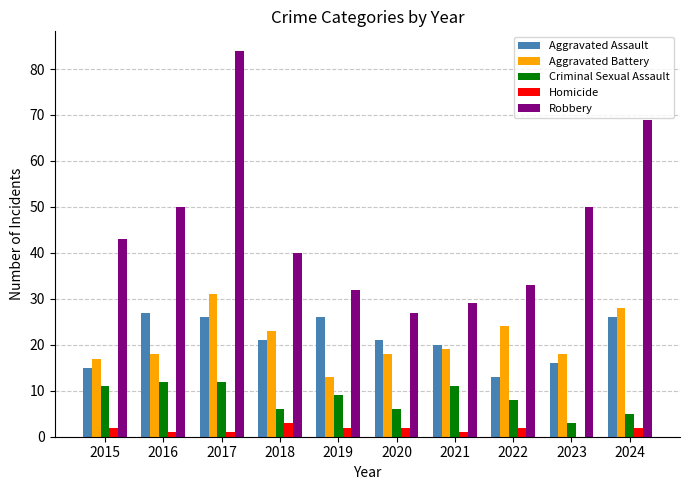

Read the Aggravated Battery value at 2018.

23